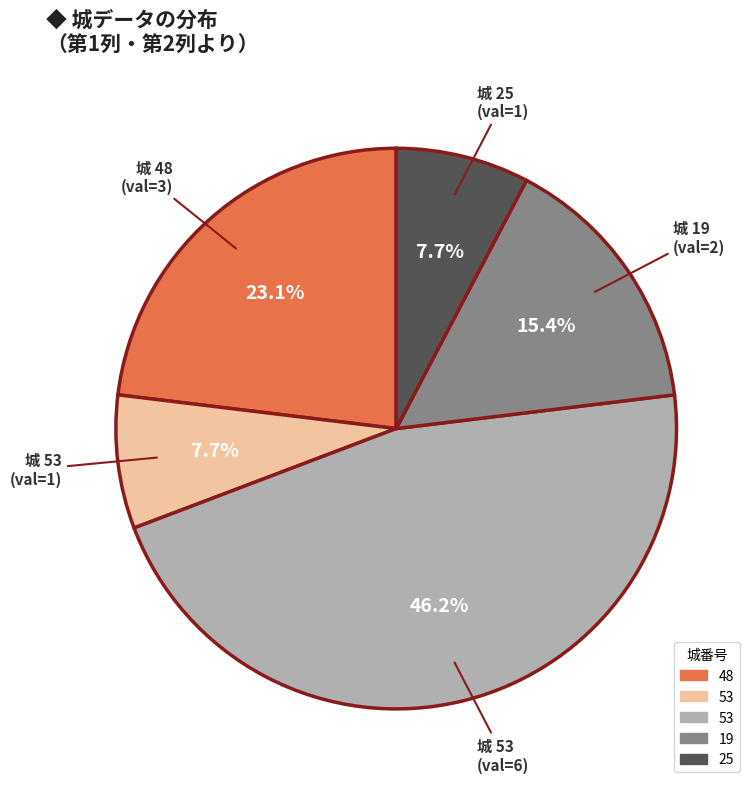

Is there a majority slice in this chart?

No